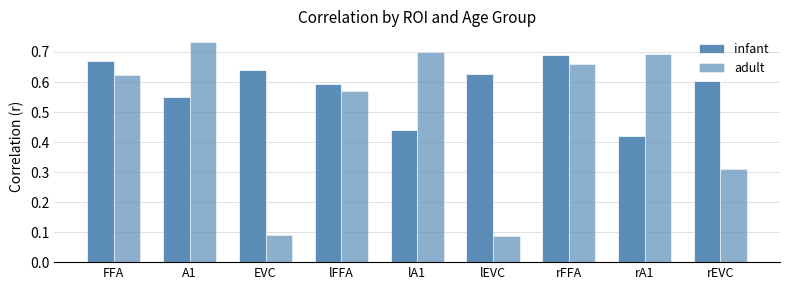

Which series has the largest total across all categories?

infant